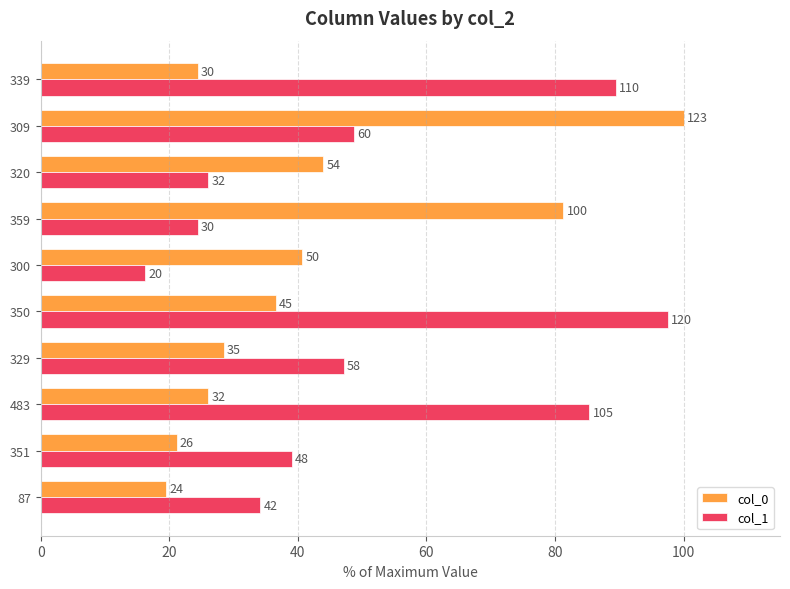

Which series has the largest range (max minus min)?

col_1